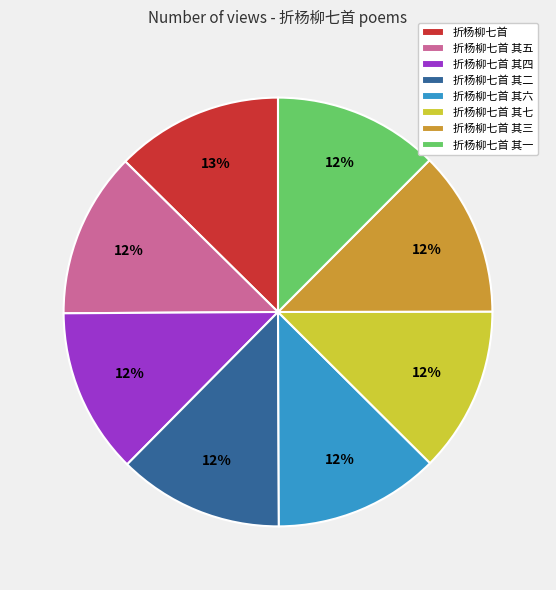

The 折杨柳七首 其七 slice represents 18% of the pie. True or false?

False